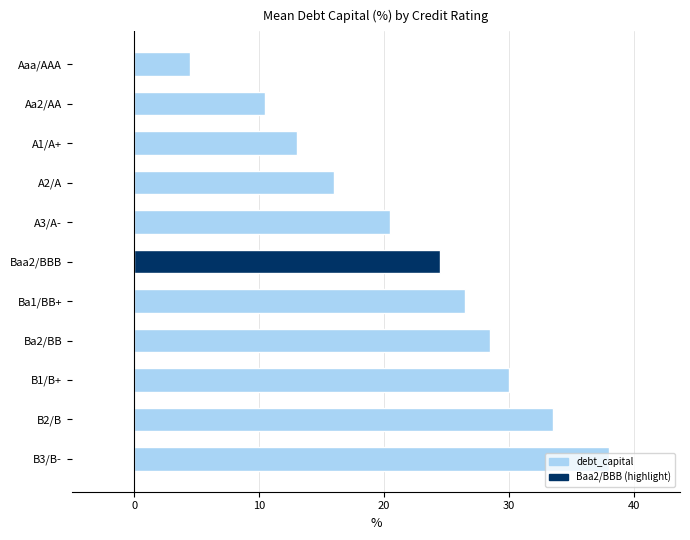

List the labels in order of value, smallest first.

Aaa/AAA, Aa2/AA, A1/A+, A2/A, A3/A-, Baa2/BBB, Ba1/BB+, Ba2/BB, B1/B+, B2/B, B3/B-